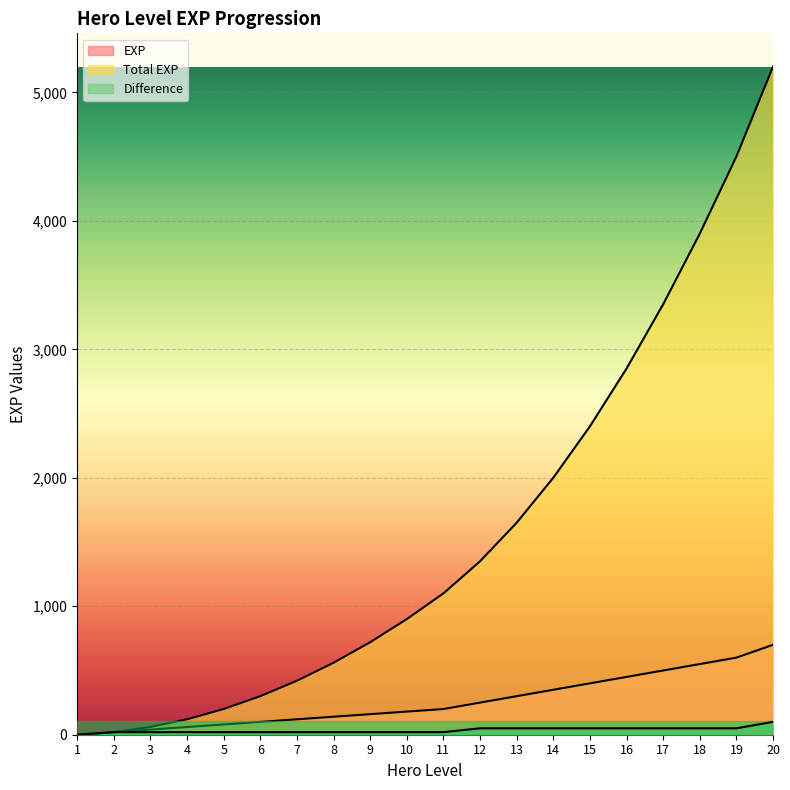

Where is EXP nearest to the value 350?

14